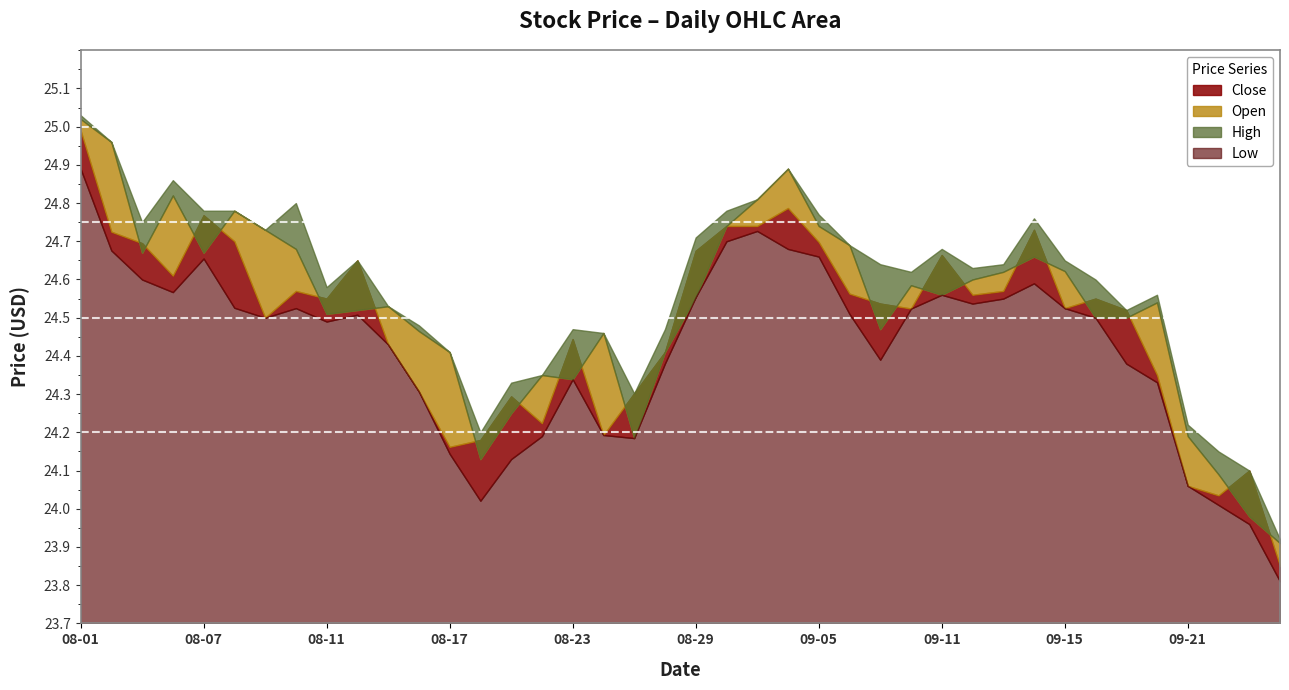

What is the difference between the maximum and minimum values in the Low series?

1.1